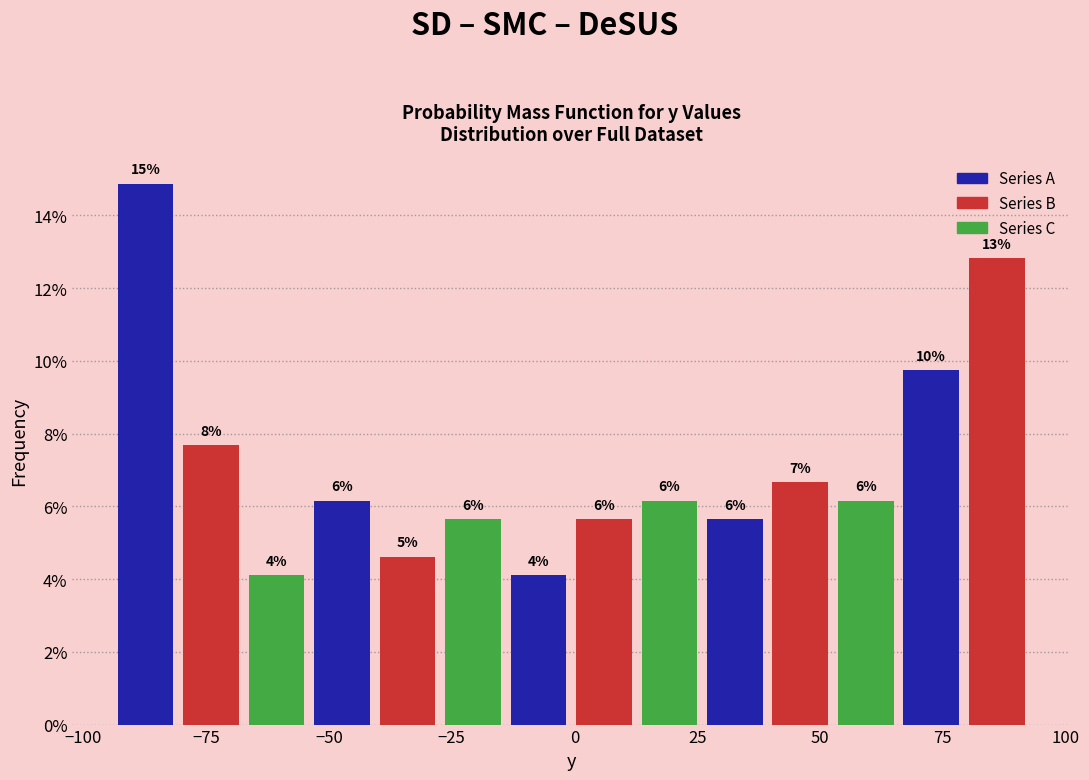

Around what value on the x-axis is the tallest bar? Give the approximate position of its centre, as read against the axis.

-85